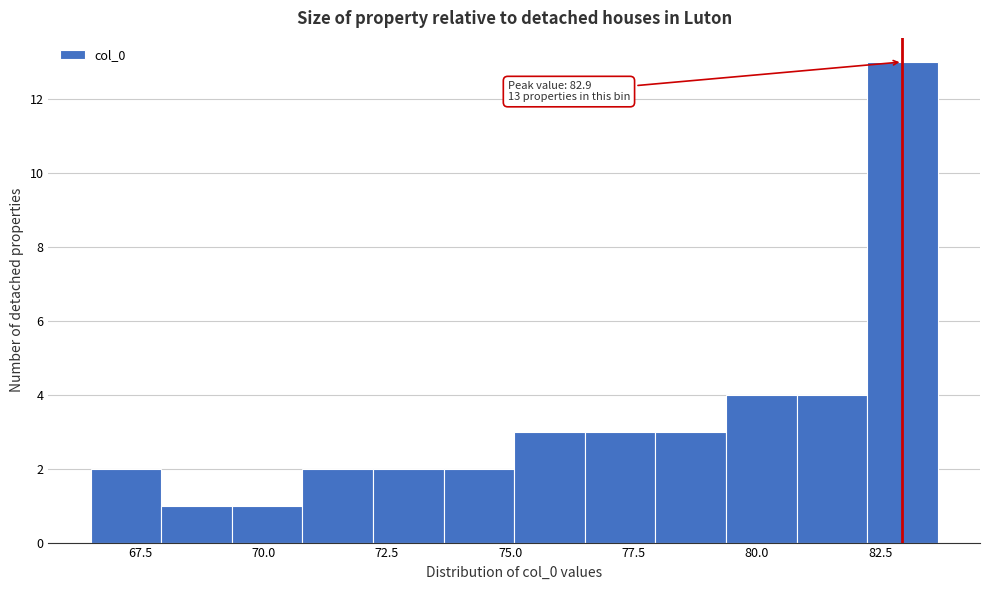

Around what value on the x-axis is the tallest bar? Give the approximate position of its centre, as read against the axis.

83.0